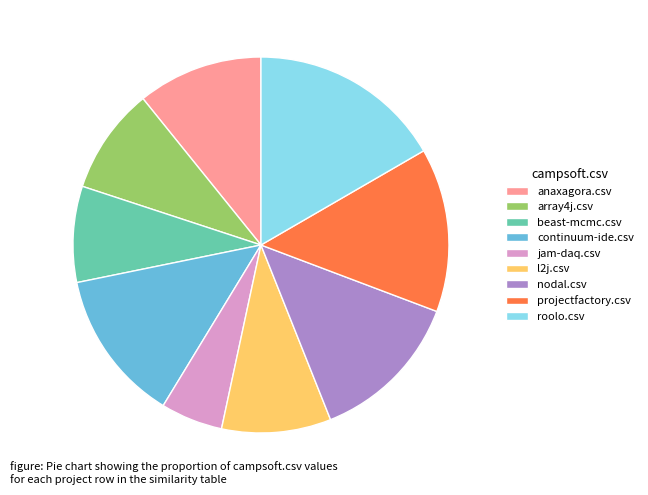

Does projectfactory.csv represent more than half of the total?

No